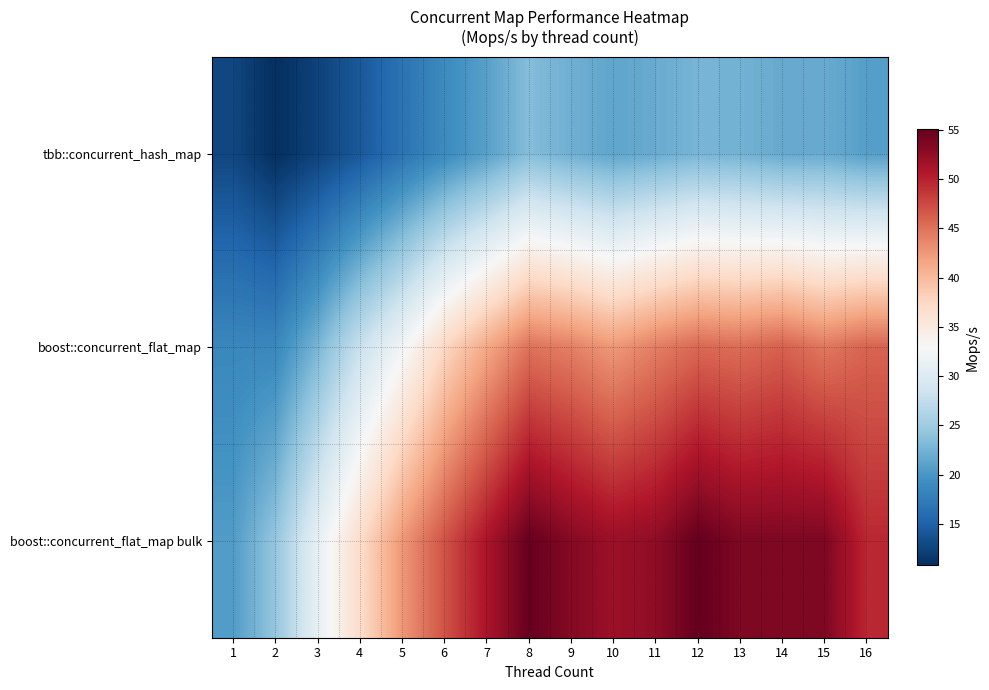

What is the difference between the highest and lowest values at 11?

30.8